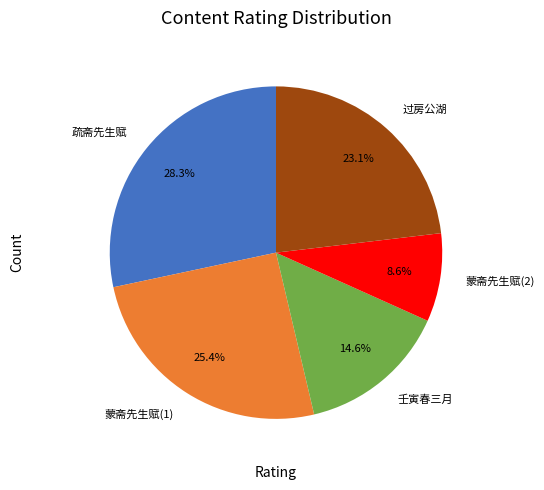

Is there any slice that represents more than half of the pie?

No